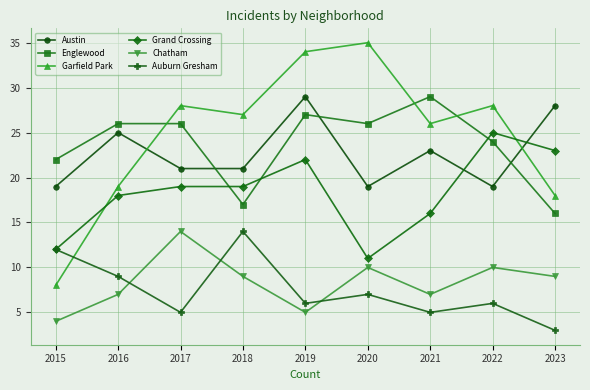

What is the sum of all Englewood values?

213